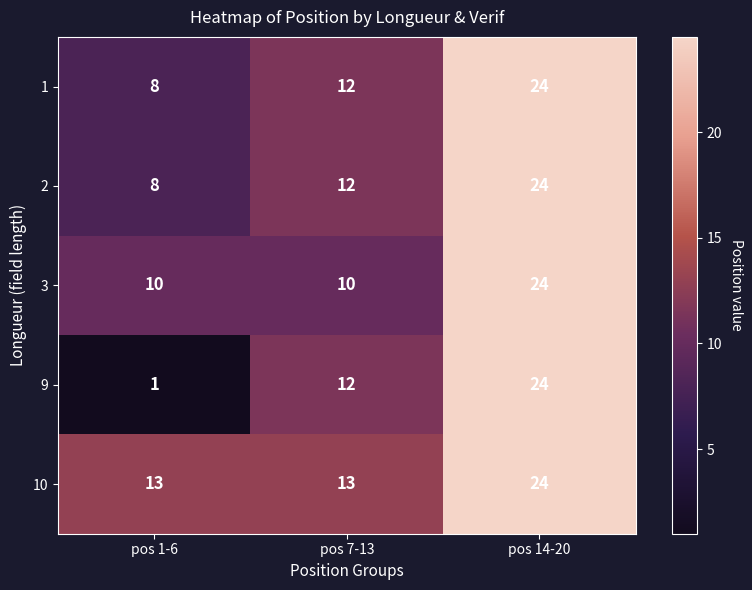

Rank the categories by 1 value from highest to lowest.

pos 14-20, pos 7-13, pos 1-6